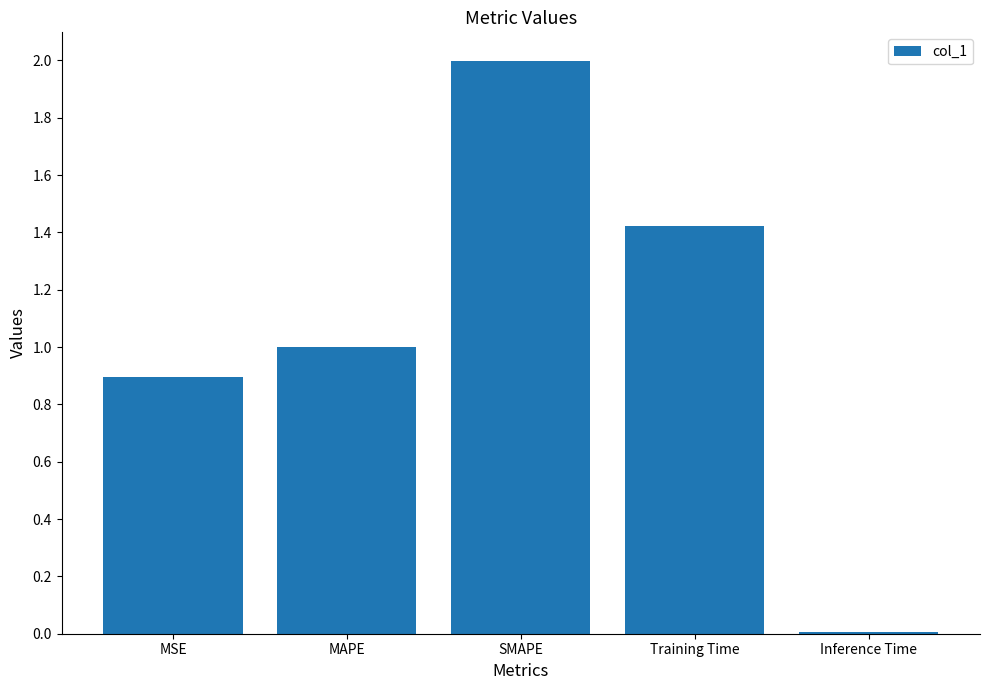

At which label is the value closest to 1?

MAPE